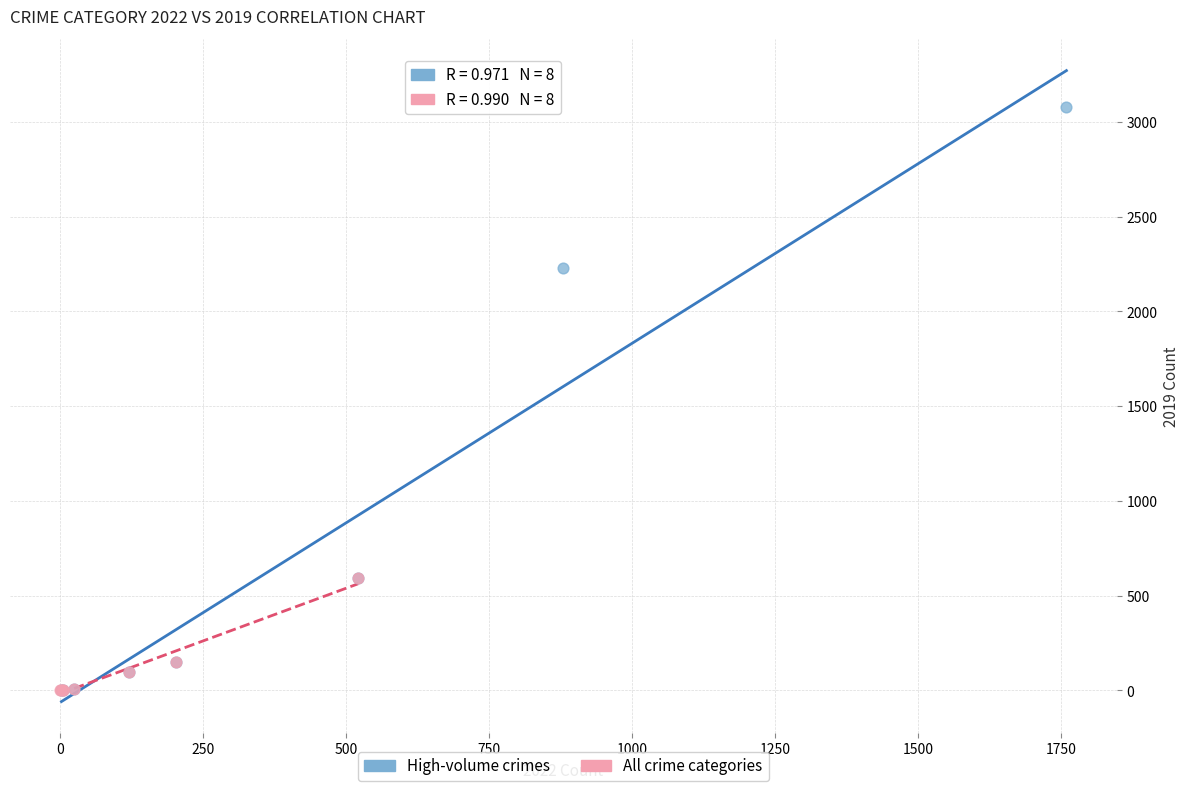

Which series reaches the maximum Y coordinate?

High-volume crimes